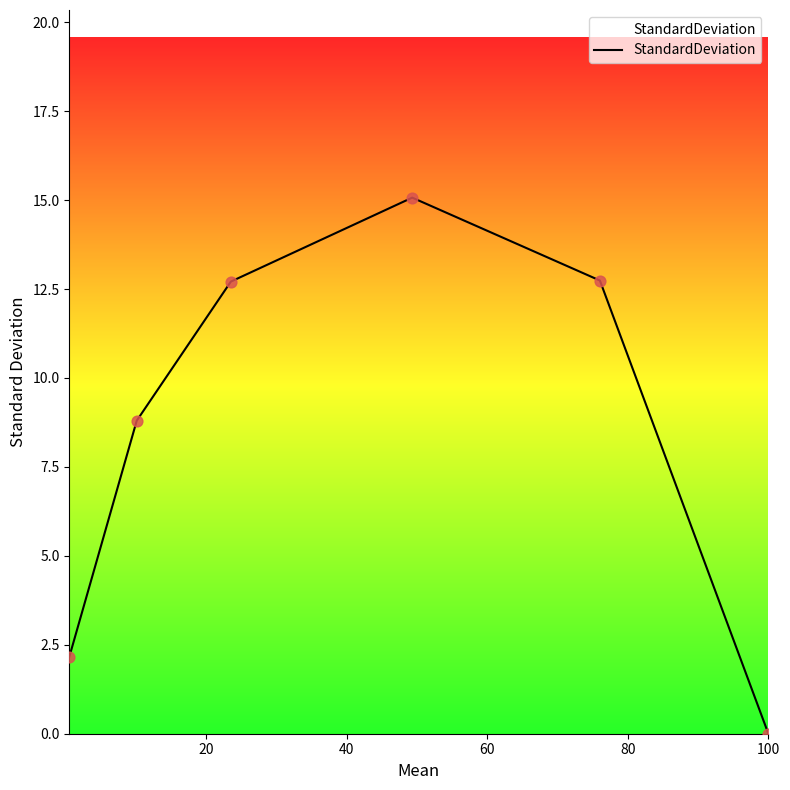

What is the average value?

8.6